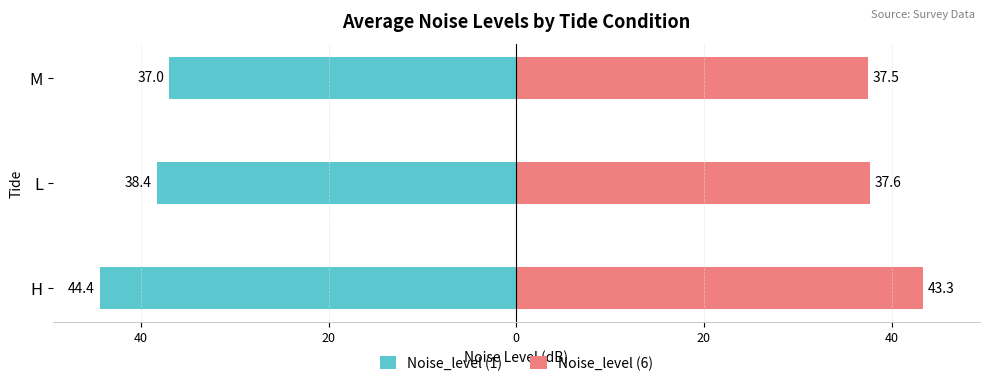

What is the value of the Noise_level (6) bar at the 1st from the left?

43.3